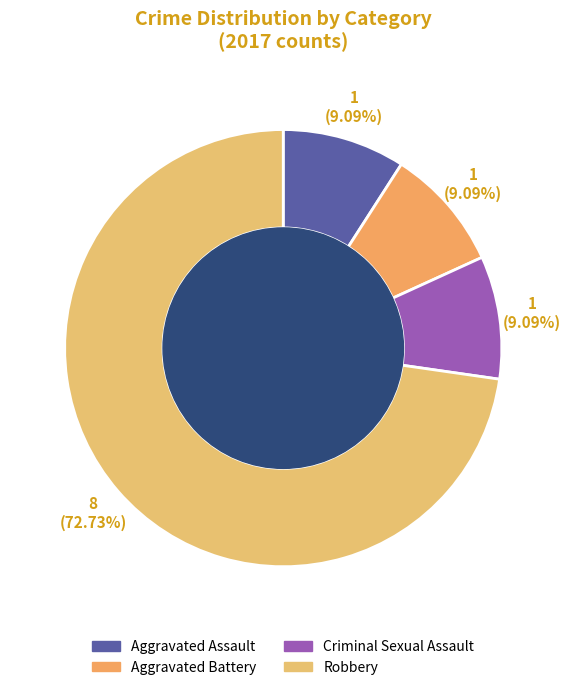

Which slice is the largest?

Robbery